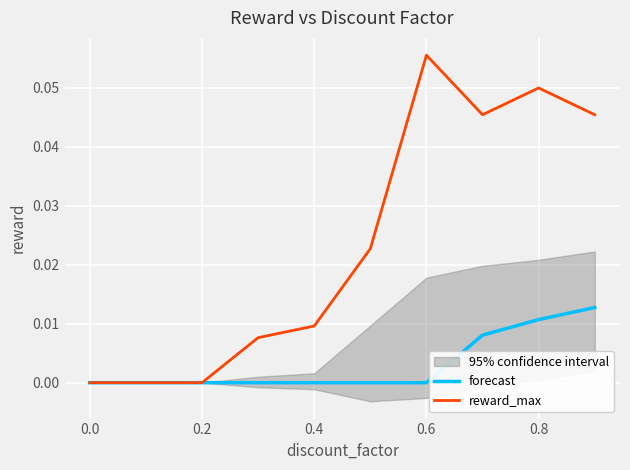

True or false: forecast and reward_max cross at least once.

False